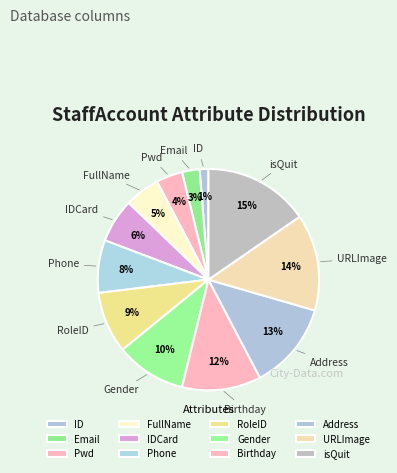

Which has a higher value, ID or IDCard?

IDCard